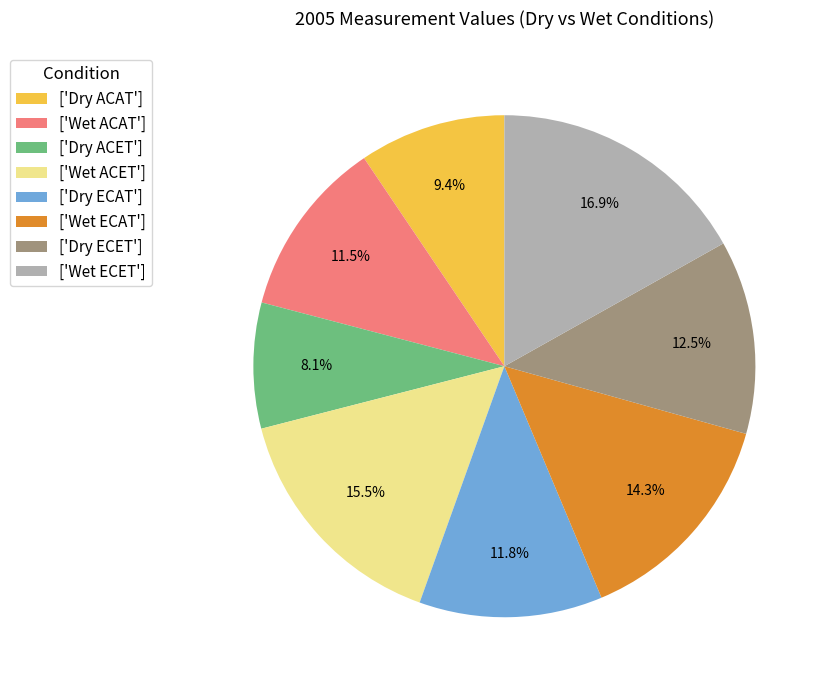

How many slices are in this pie chart?

8